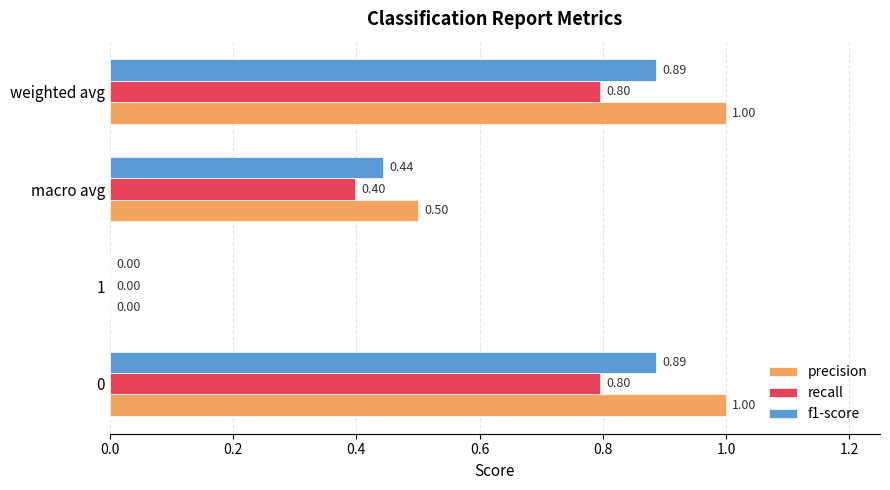

What is the total value across all series at 0?

2.7